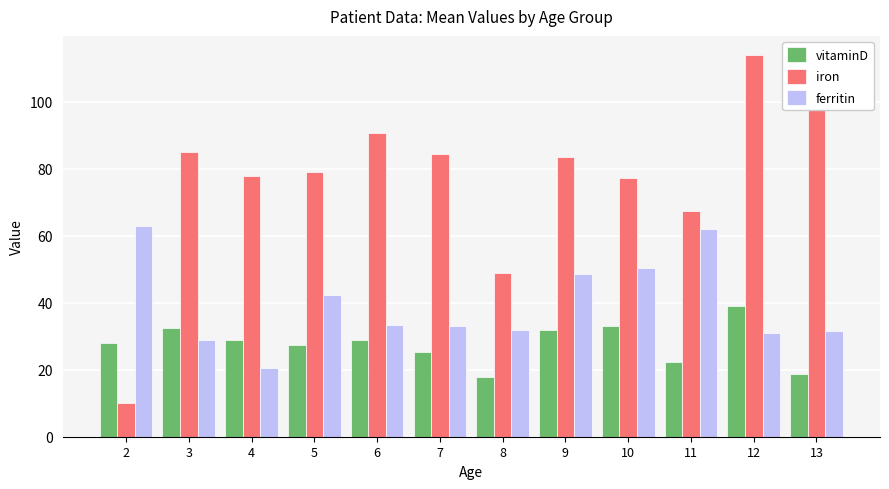

The iron series shows 79.2 at 5. True or false?

True